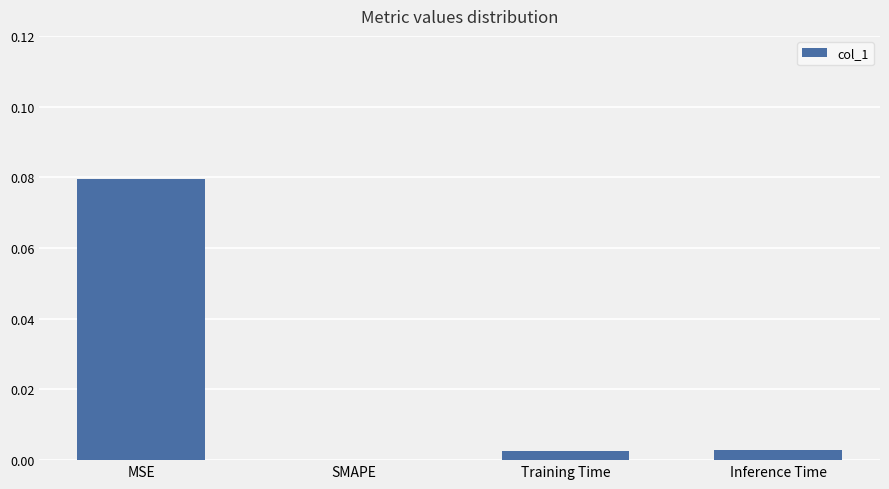

How many series are shown in this chart?

1